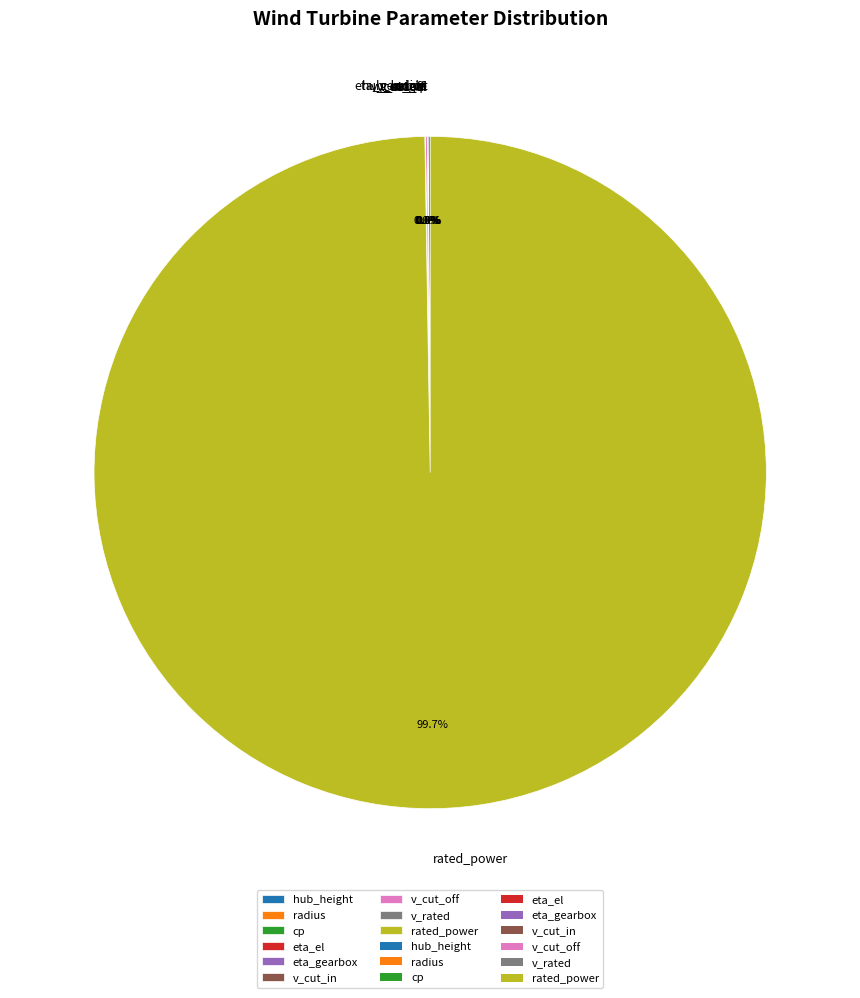

Which slice represents more than half of the pie?

rated_power